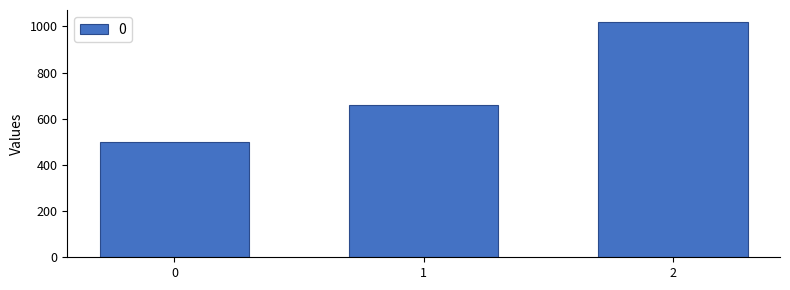

Reading right to left, list all the values displayed in this chart.

2=1020	1=660	0=500